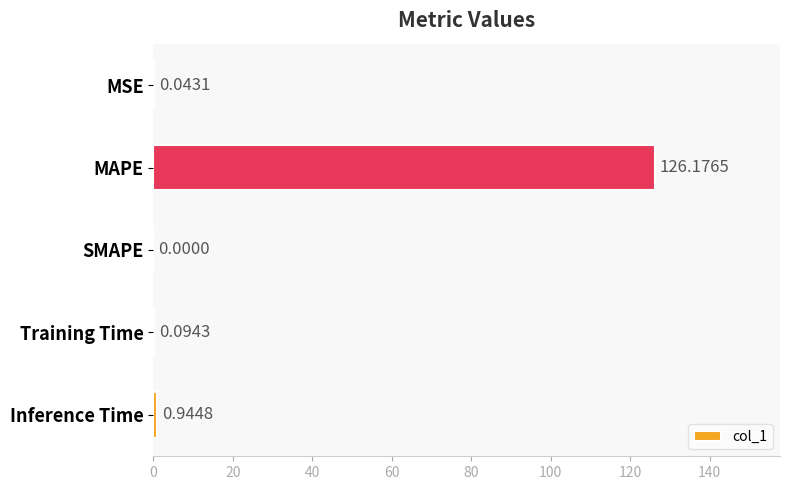

Which has a higher value, SMAPE or MSE?

MSE